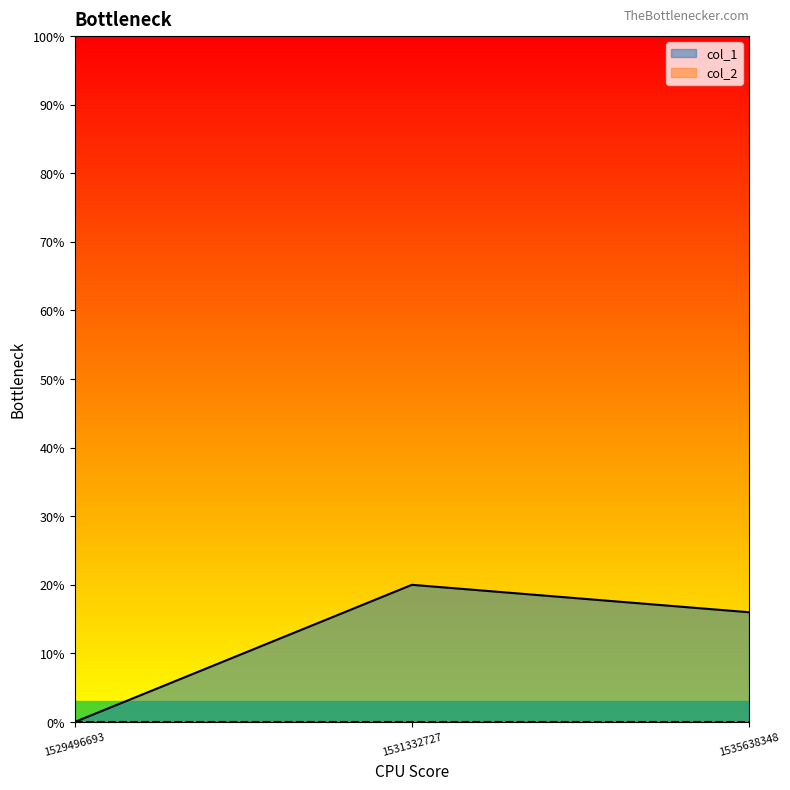

Reading left to right, list all the values displayed in this chart.

0	20	16